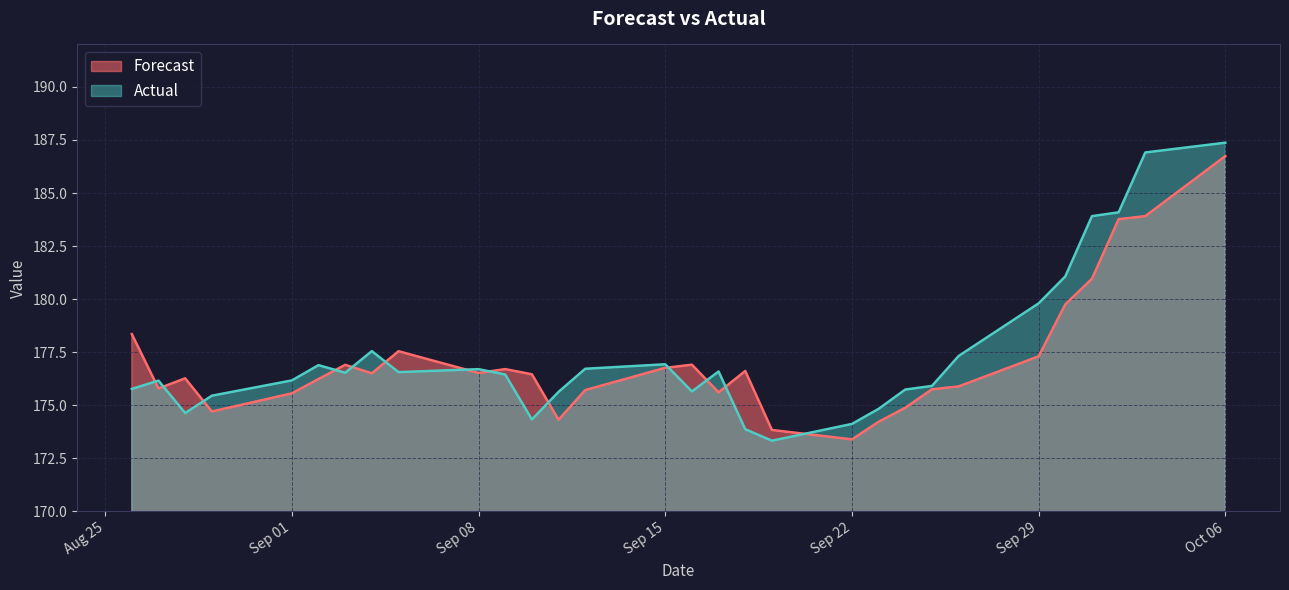

True or false: Actual and Forecast cross at least once.

True